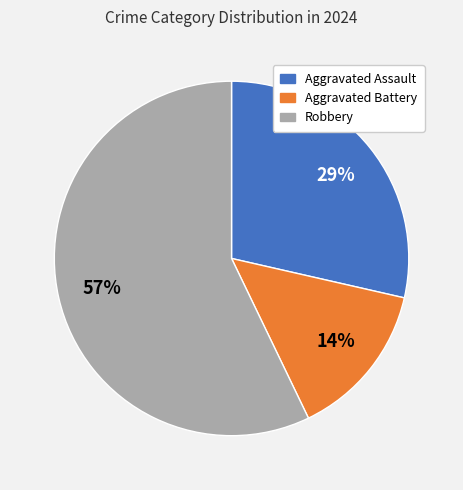

To the nearest percent, what is the average slice percentage?

33%